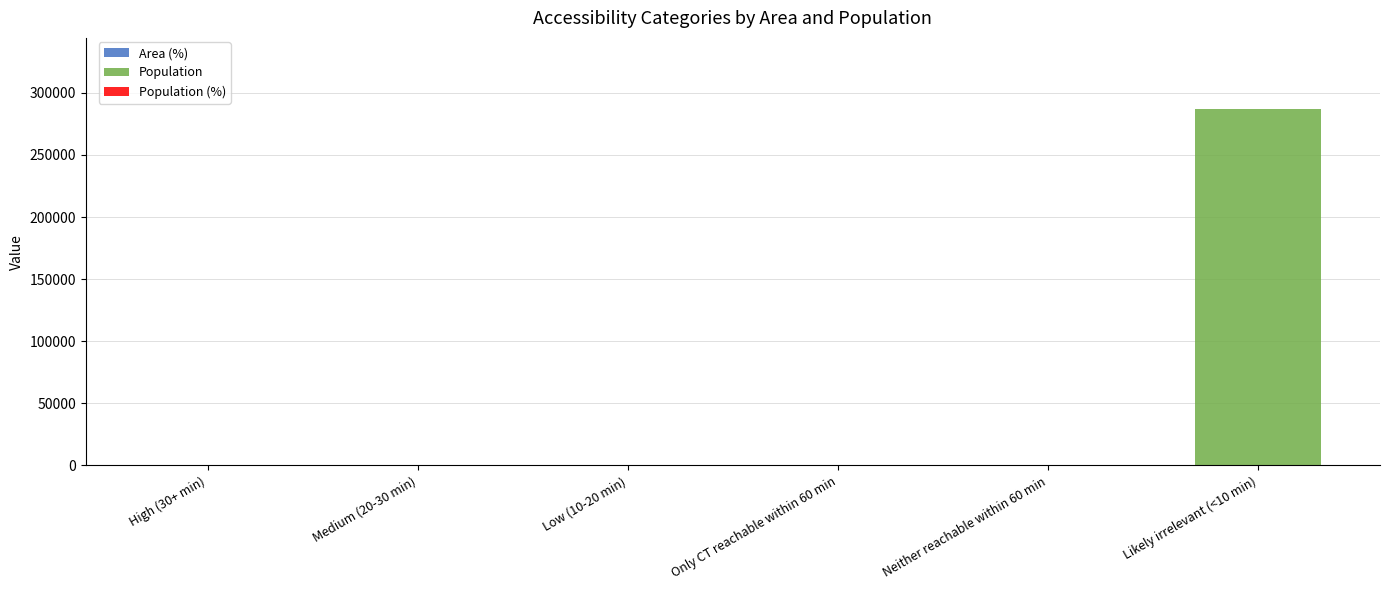

What is the label of the 3rd bar from the right?

Only CT reachable within 60 min